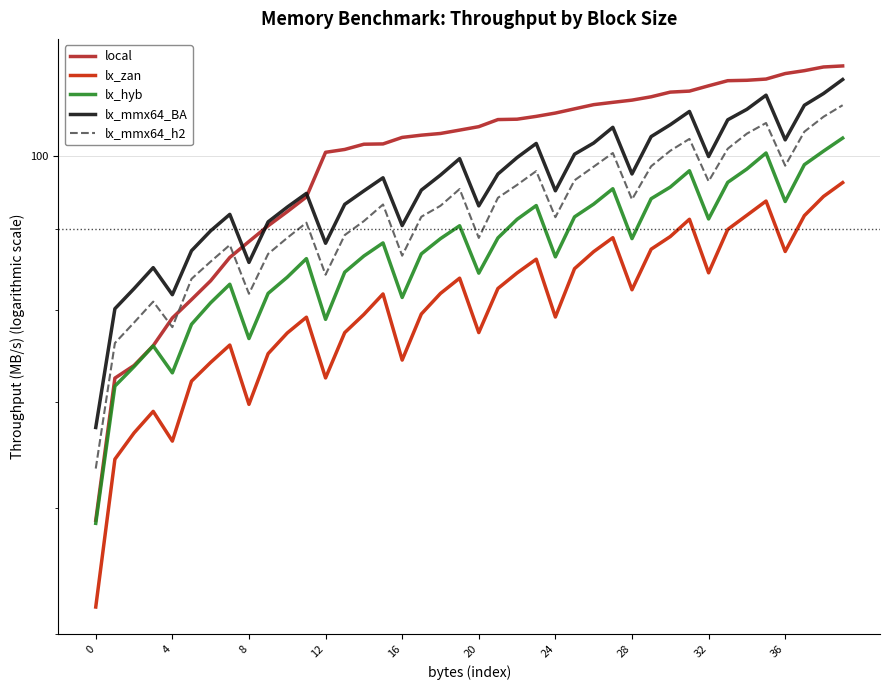

At which label is lx_mmx64_BA closest to 89?

24